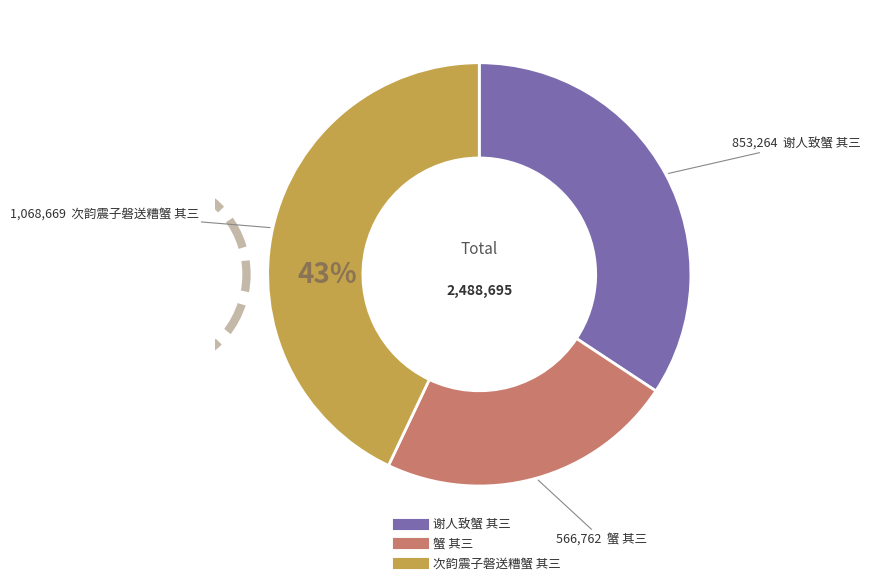

Between 谢人致蟹 其三 and 蟹 其三, which is larger?

谢人致蟹 其三